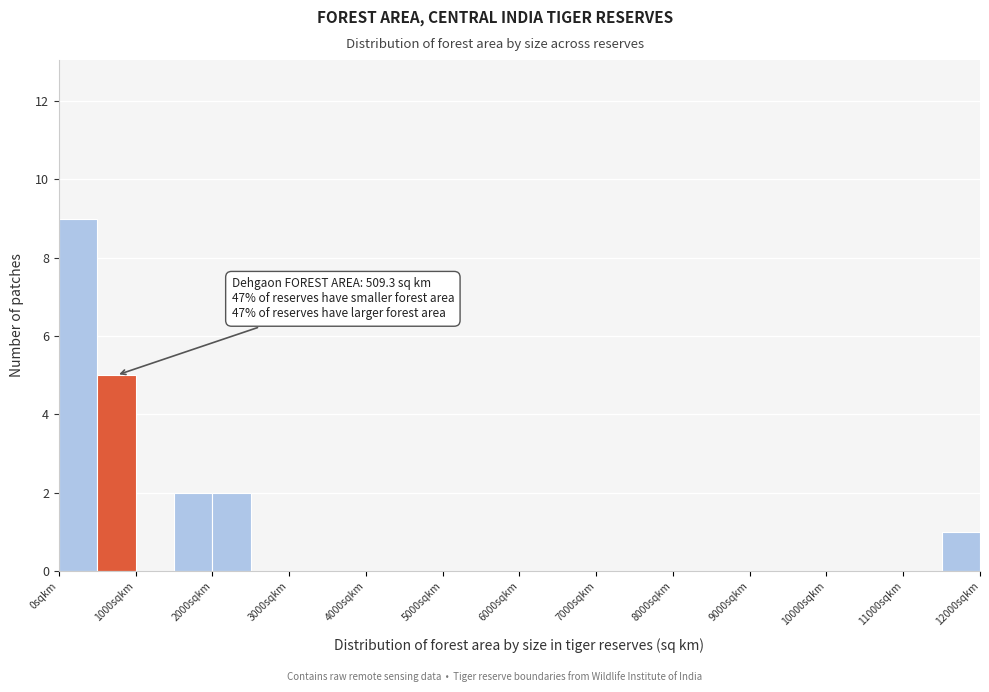

Over which range of the x-axis is the bar tallest?

0 to 500